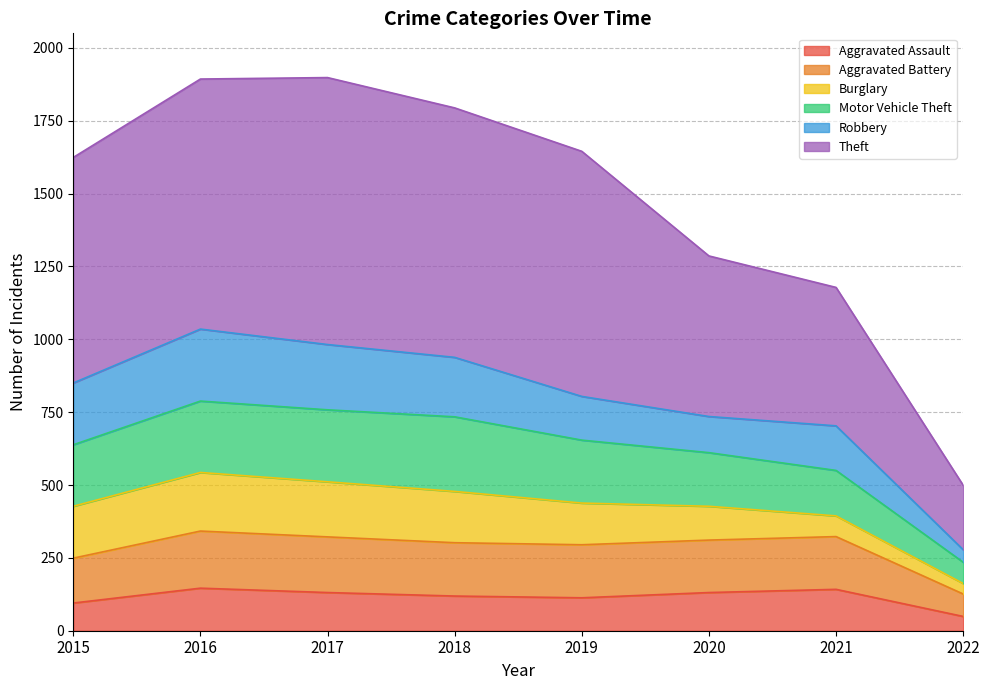

What is the total value across all series at 2017?

1898